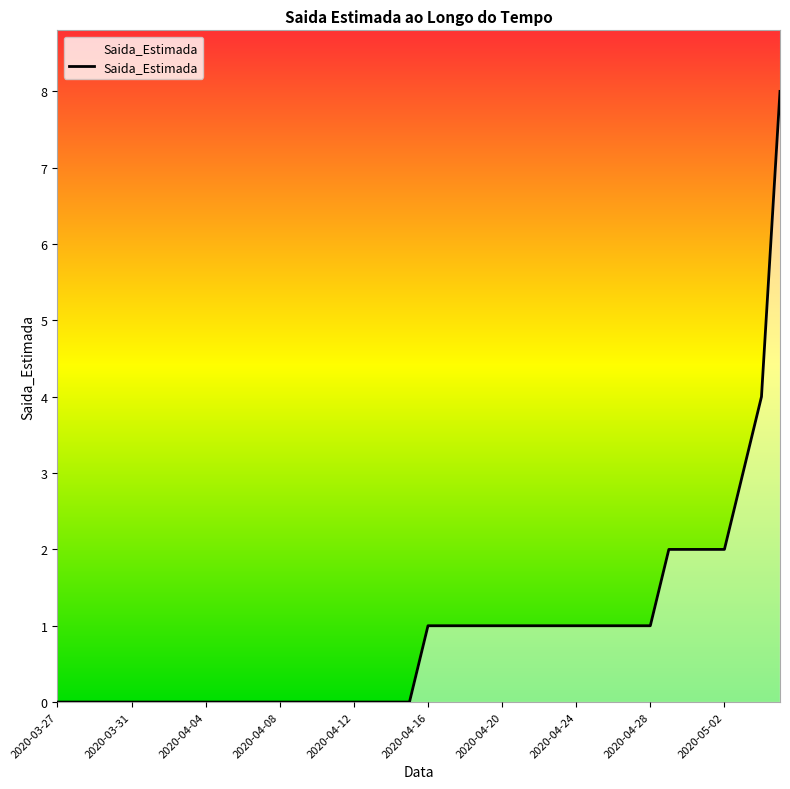

What is the greatest value displayed?

8